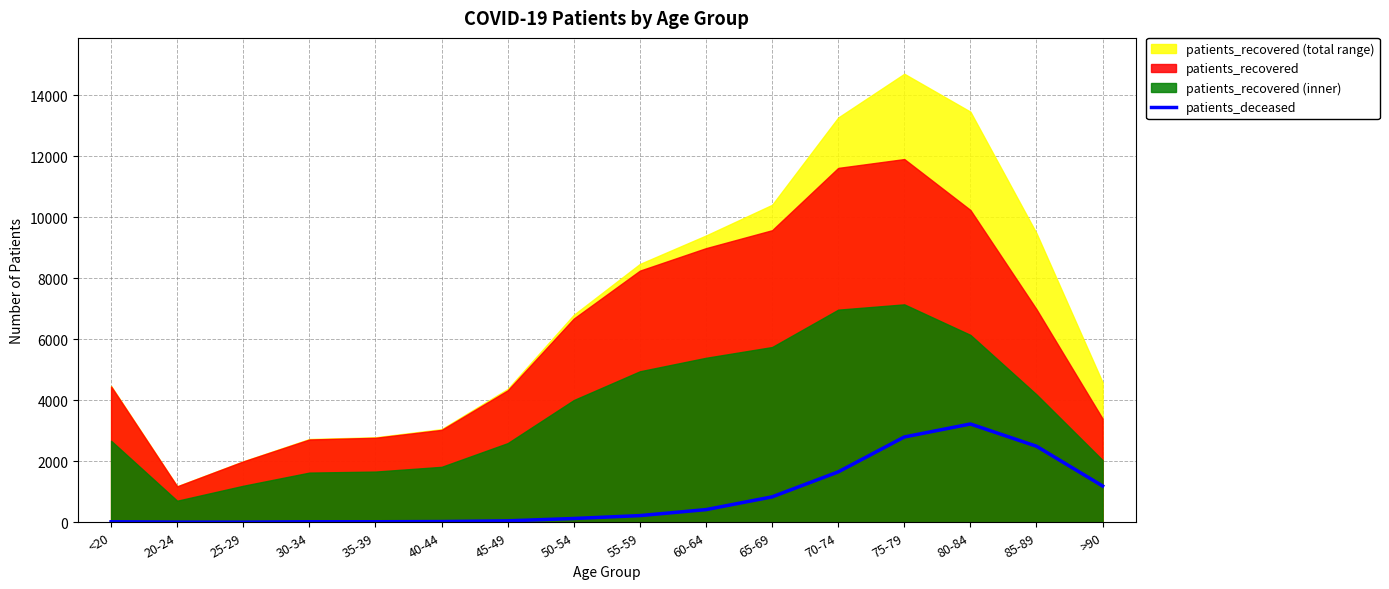

Which has a higher value, 25-29 or 75-79?

75-79